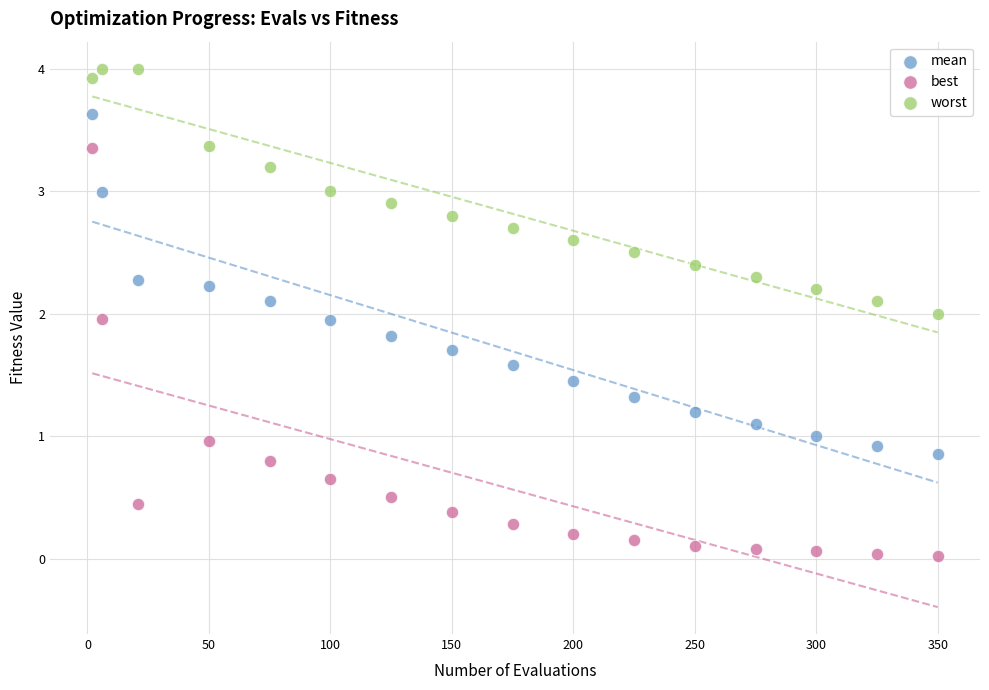

Which series reaches the minimum Y coordinate?

best